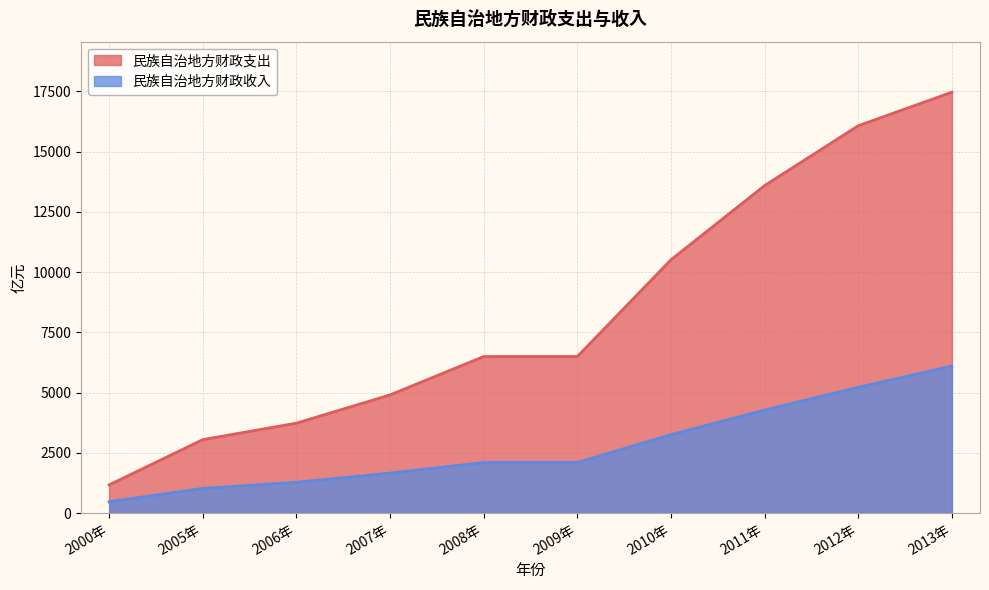

True or false: 民族自治地方财政收入 and 民族自治地方财政支出 intersect in this chart.

False